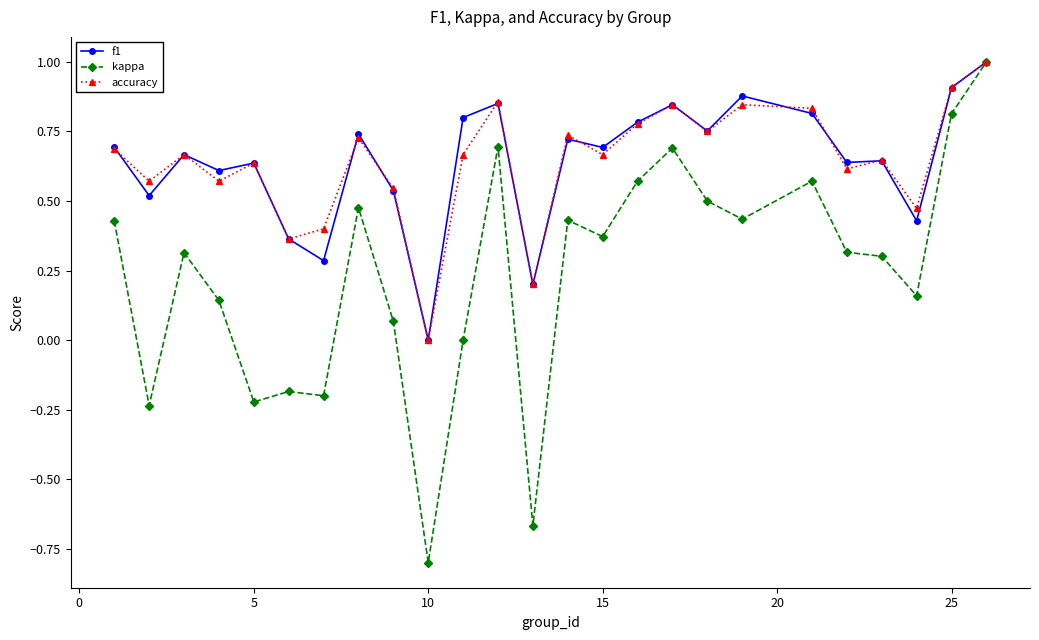

What is the maximum value shown in the chart?

1.0